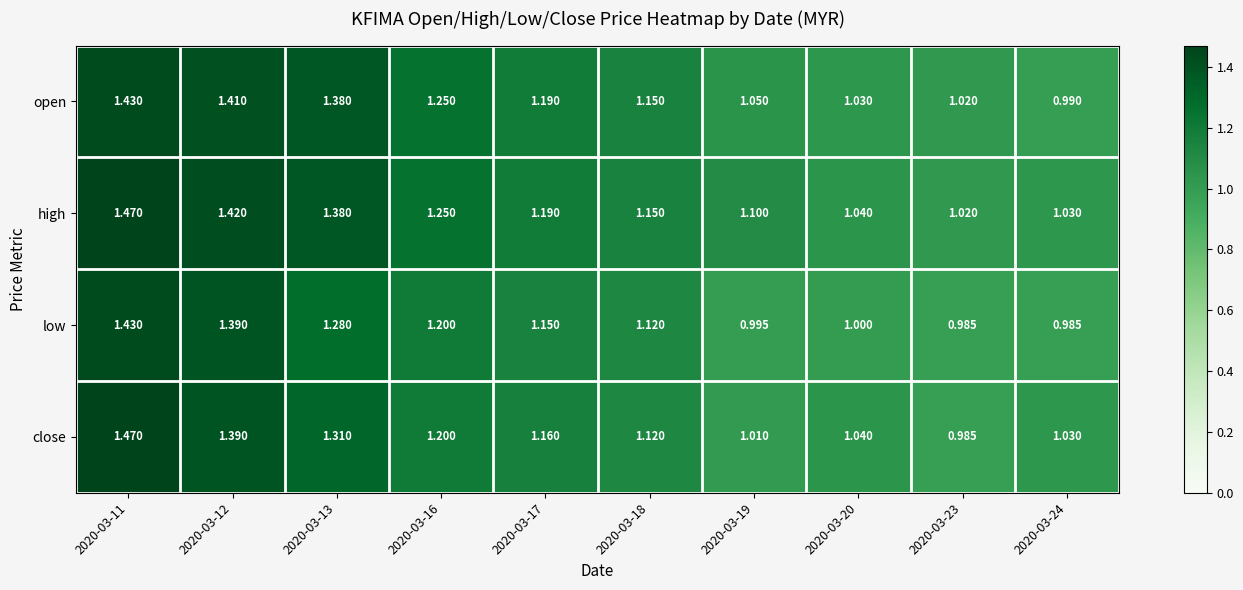

Which series has the largest range (max minus min)?

close